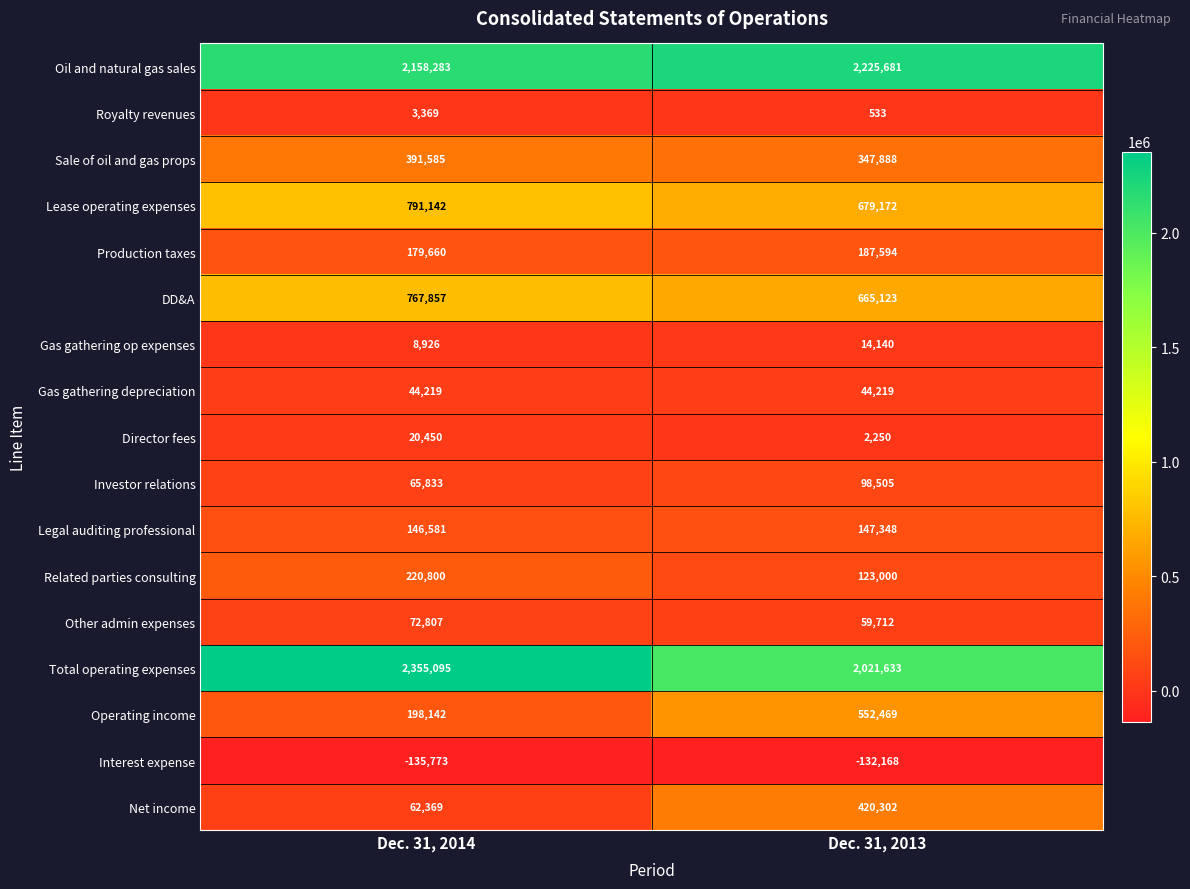

What is the minimum value shown in the chart?

-135773